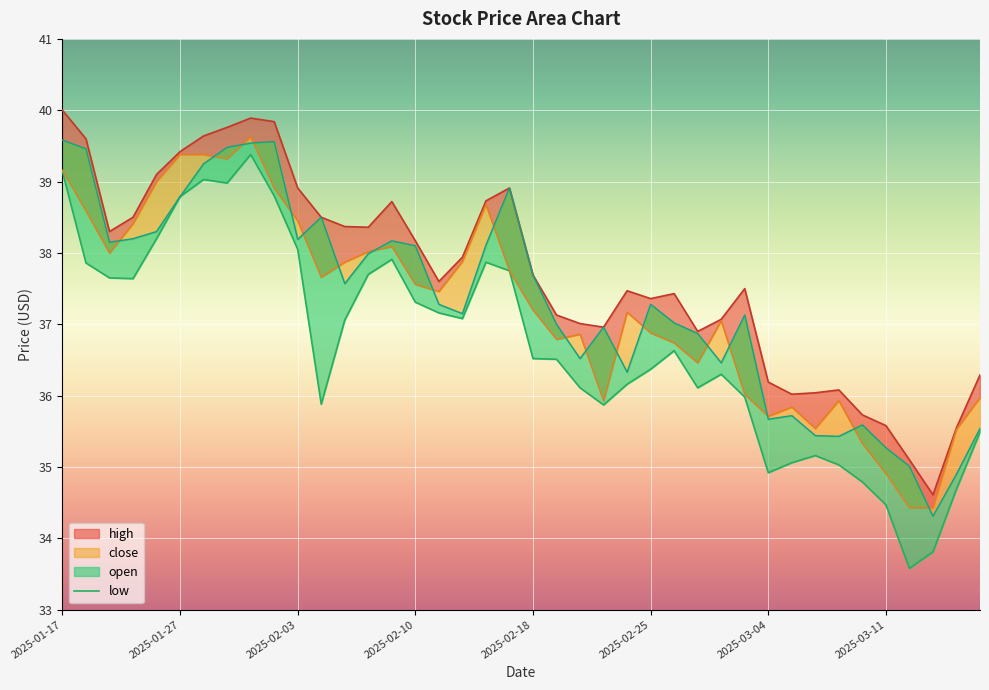

Reading left to right, transcribe all the data shown in this chart.

39.1	37.9	37.7	37.6	38.2	38.8	39.0	39.0	39.4	38.8	38.0	35.9	37.1	37.7	37.9	37.3	37.2	37.1	37.9	37.8	36.5	36.5	36.1	35.9	36.2	36.4	36.6	36.1	36.3	36.0	34.9	35.1	35.2	35.0	34.8	34.5	33.6	33.8	34.7	35.5